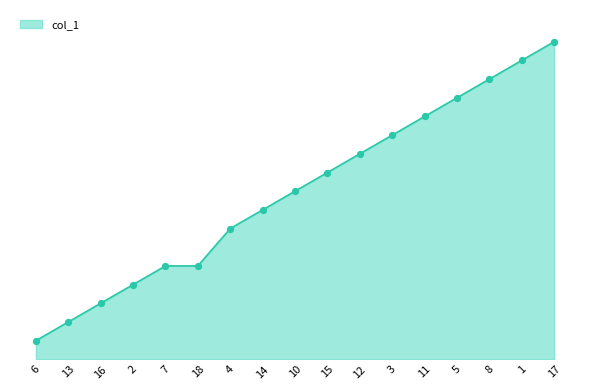

Does the chart have visible grid lines?

No